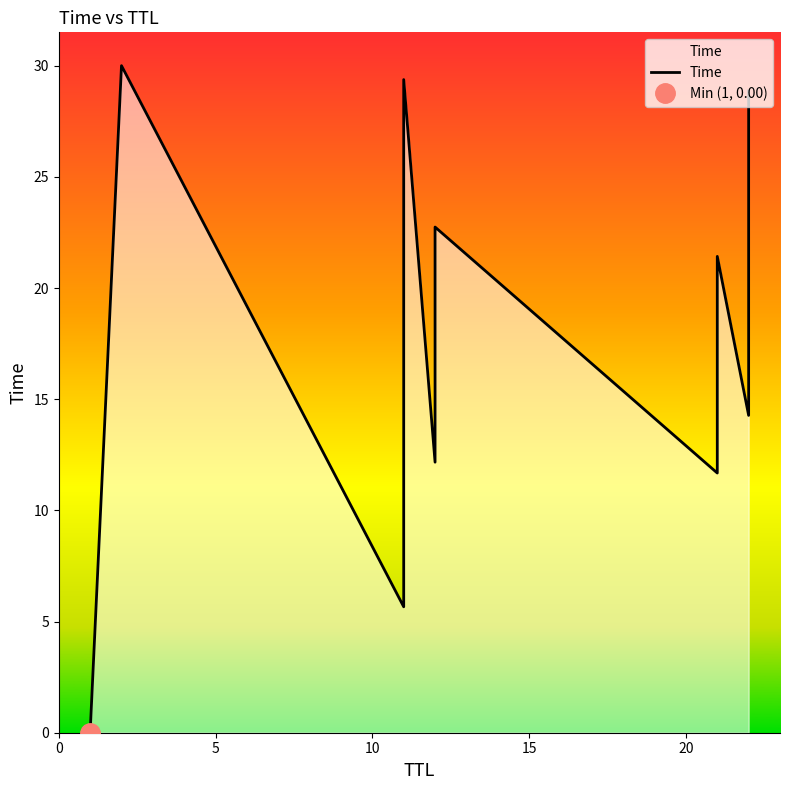

How many data points are less than 14?

4